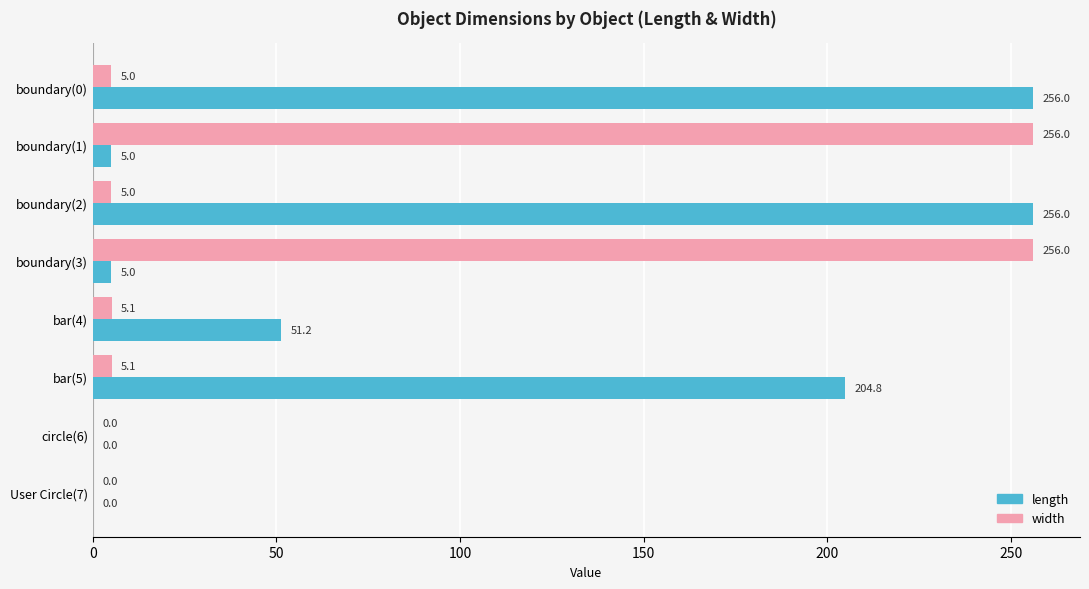

What is the sum of all length values?

778.0